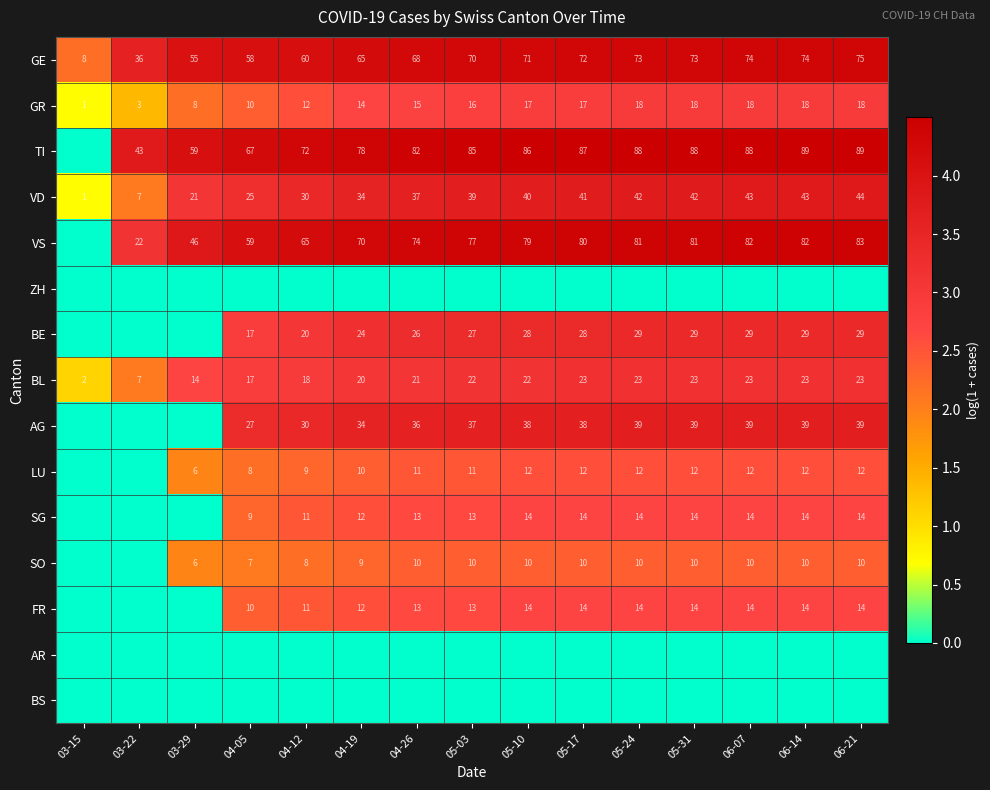

The value of BL at 06-21 is 23. True or false?

True